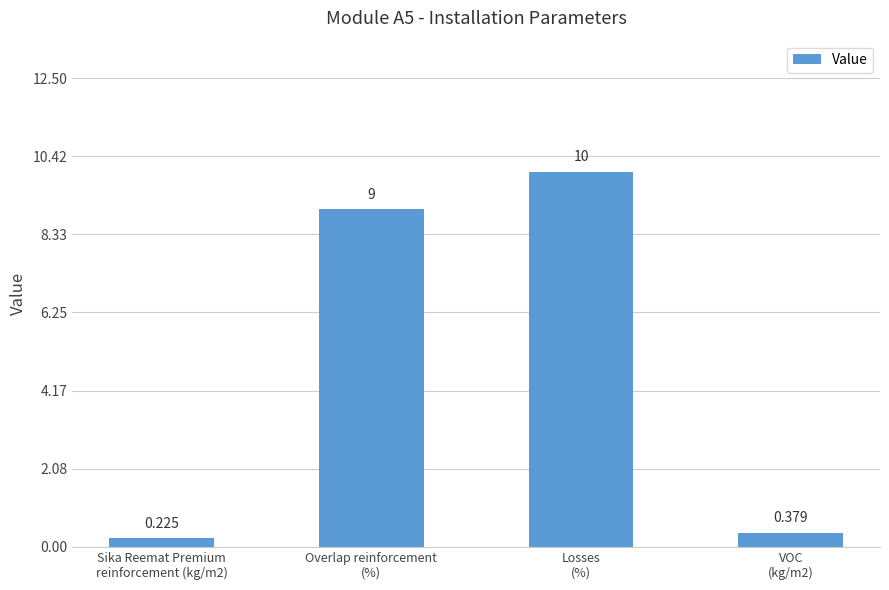

List the labels in order of value, largest first.

Losses
(%), Overlap reinforcement
(%), VOC
(kg/m2), Sika Reemat Premium
reinforcement (kg/m2)